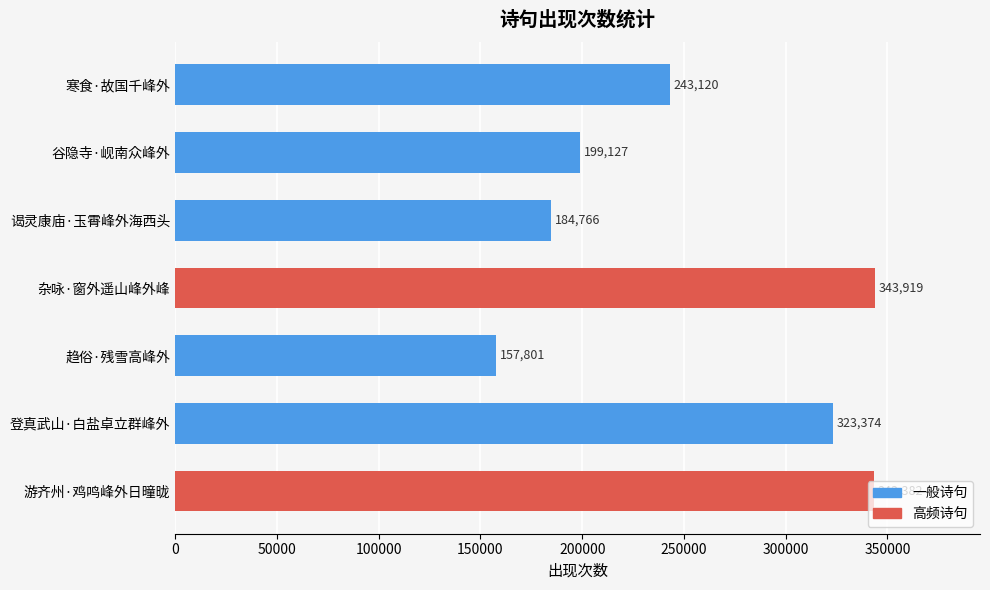

What is the difference between the values at 杂咏·窗外遥山峰外峰 and 游齐州·鸡鸣峰外日曈昽?

537